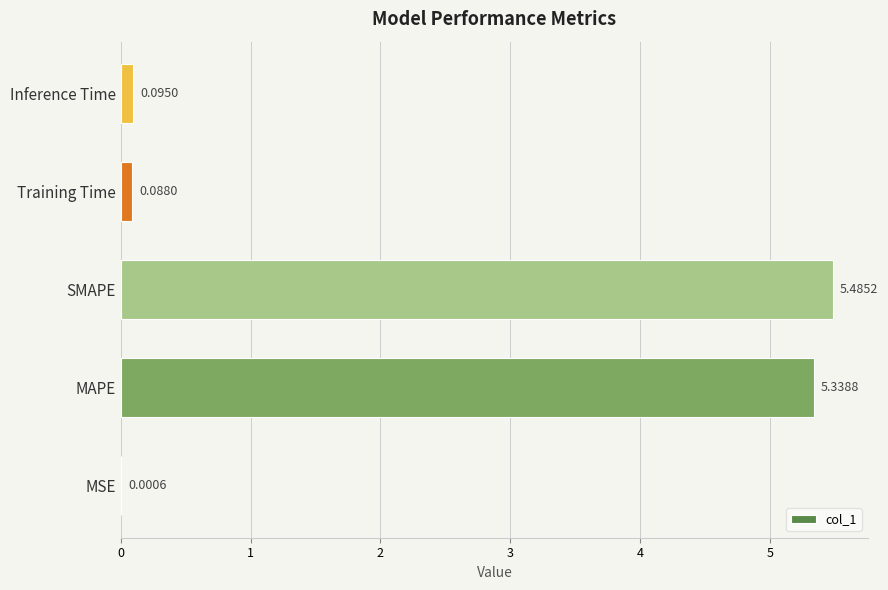

Are the bars horizontal?

Yes